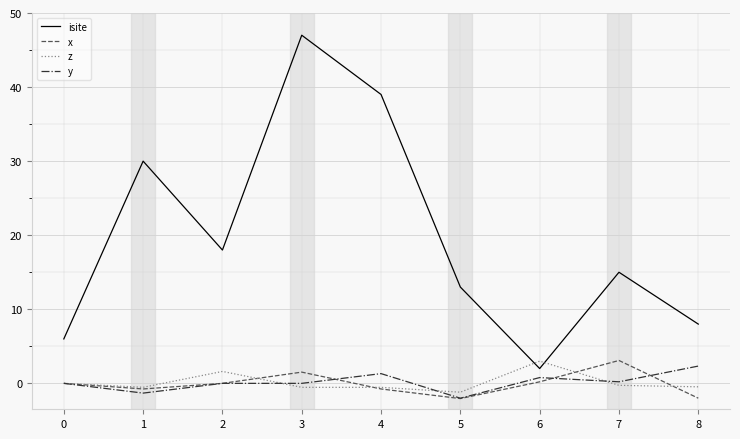

Which series has the widest spread of values?

isite